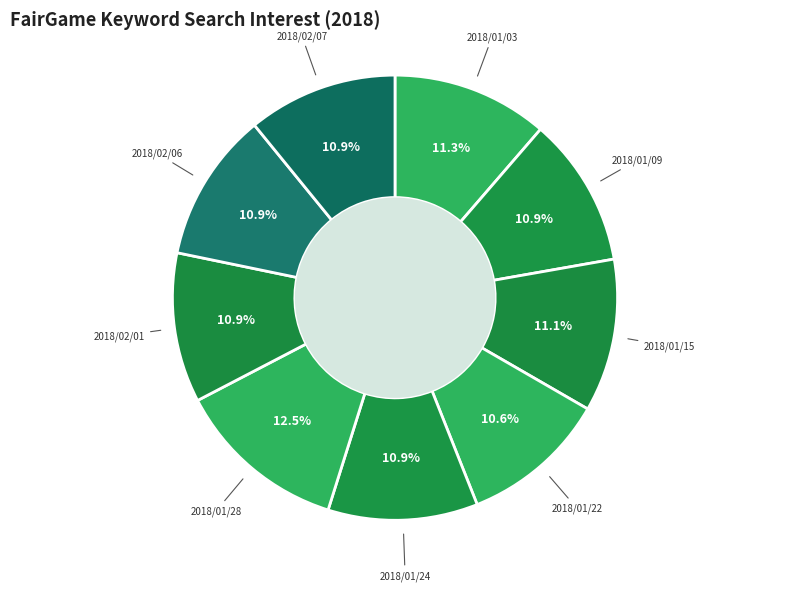

Count the number of slices in the pie.

9